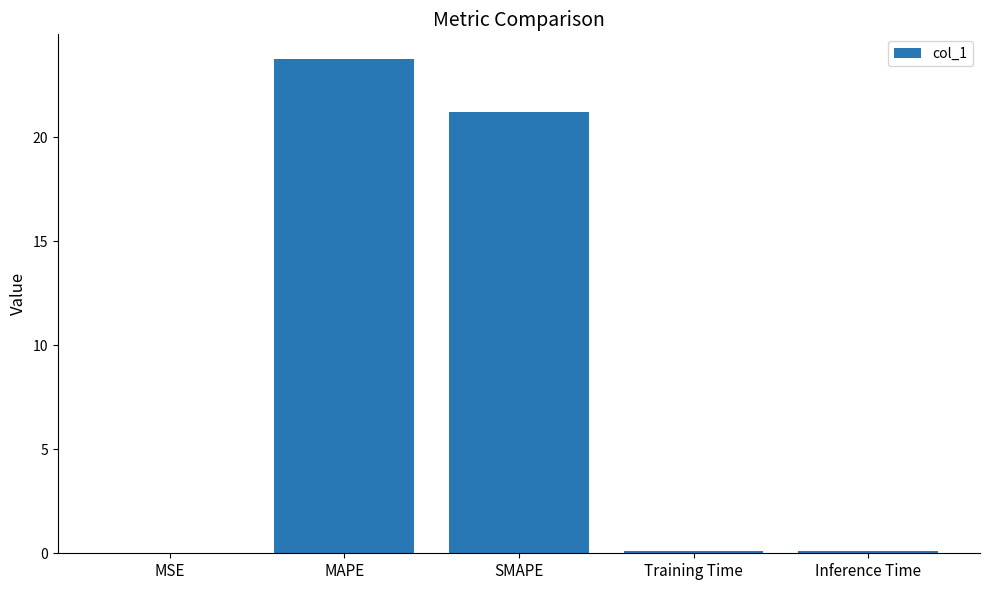

Which has a higher value, MAPE or SMAPE?

MAPE